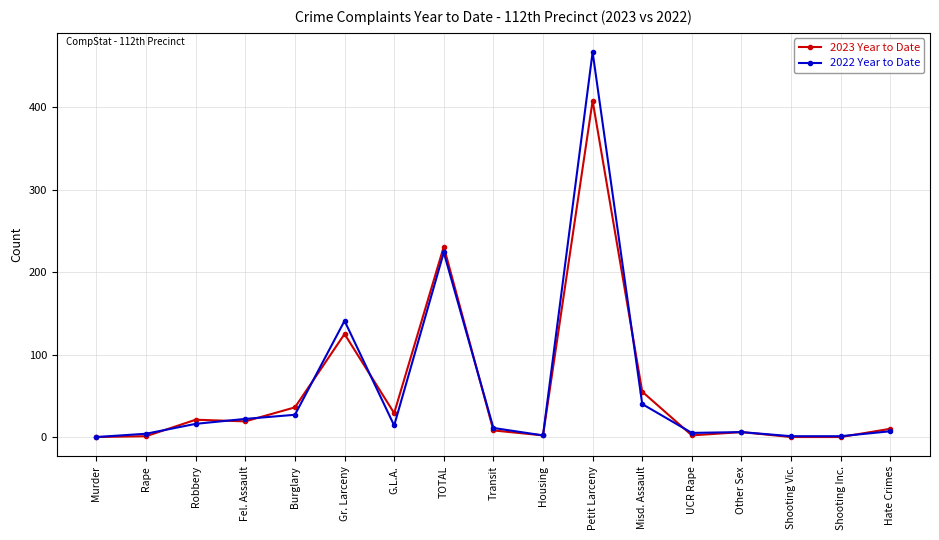

Is the value of 2022 Year to Date at G.L.A. greater than the value of 2023 Year to Date at Other Sex?

Yes